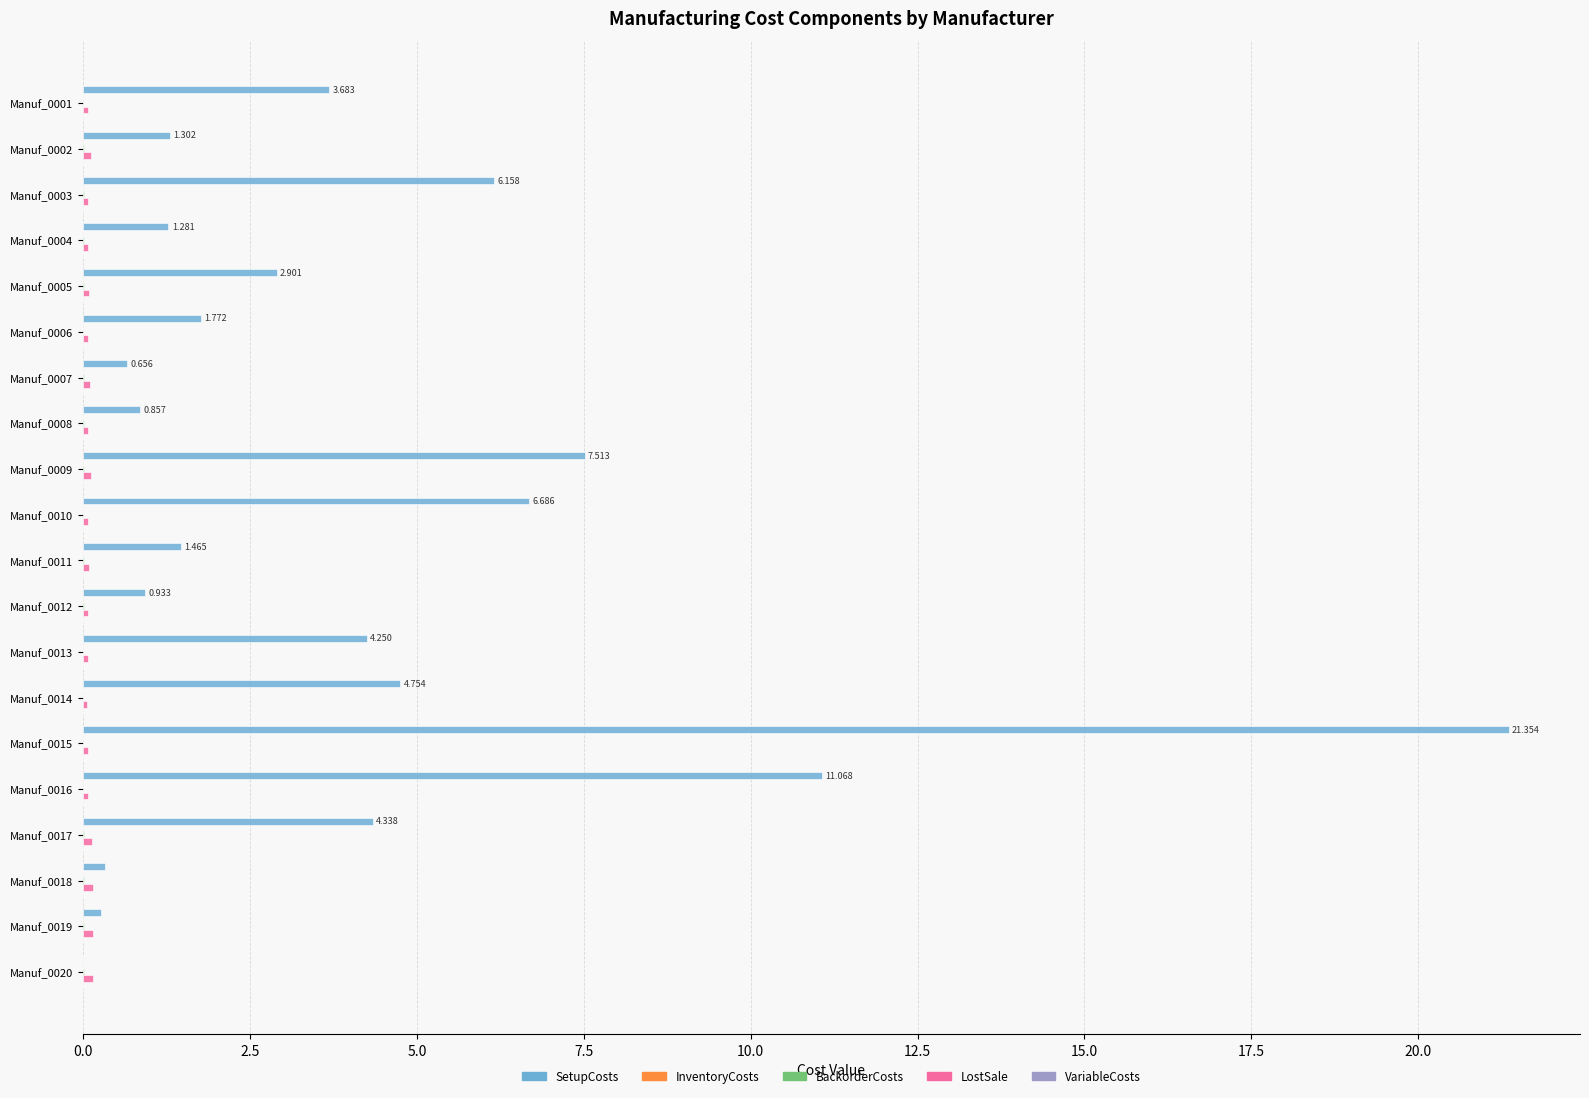

Which series has the largest total across all categories?

SetupCosts